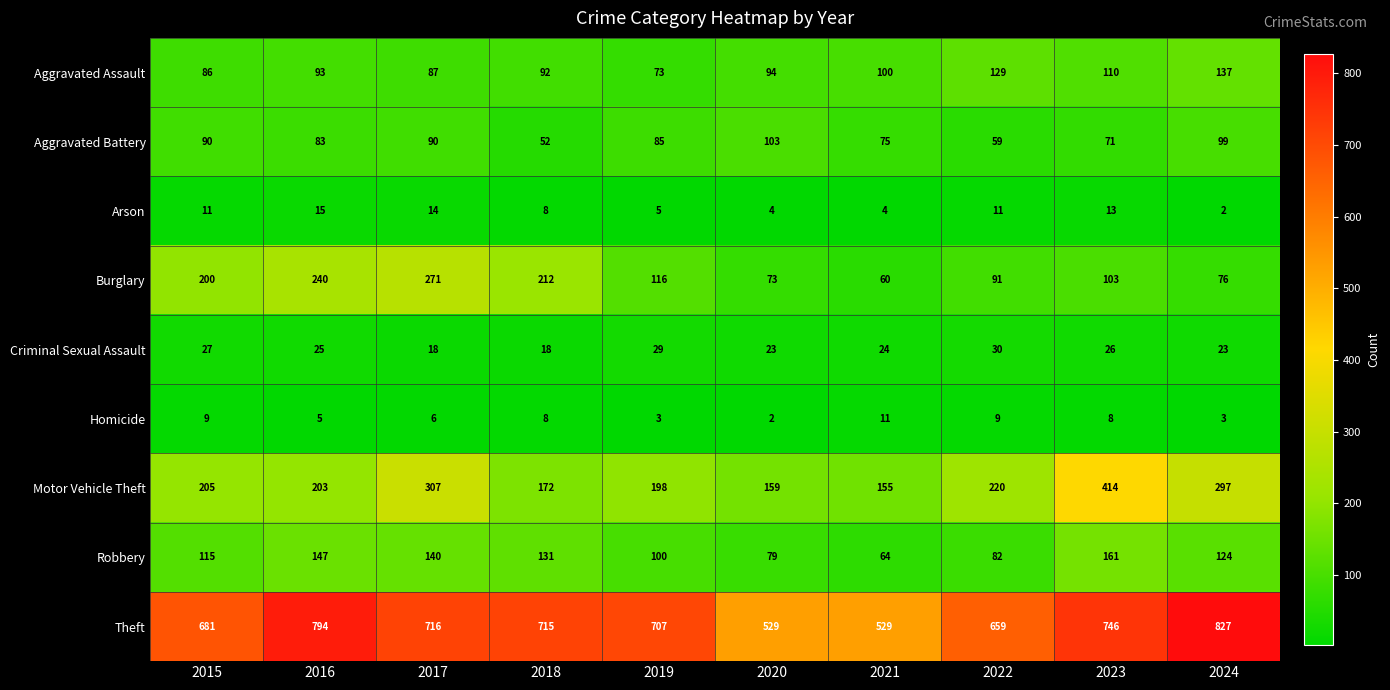

At which category is the sum across all series the highest?

2023